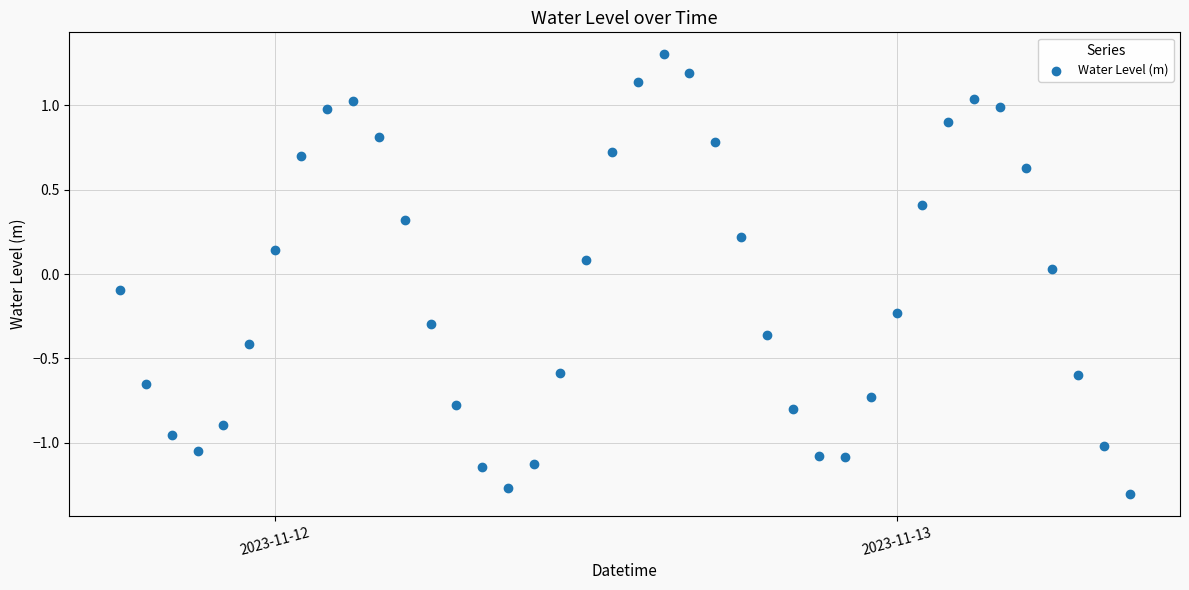

What is the range of Y values (max minus min)?

2.6